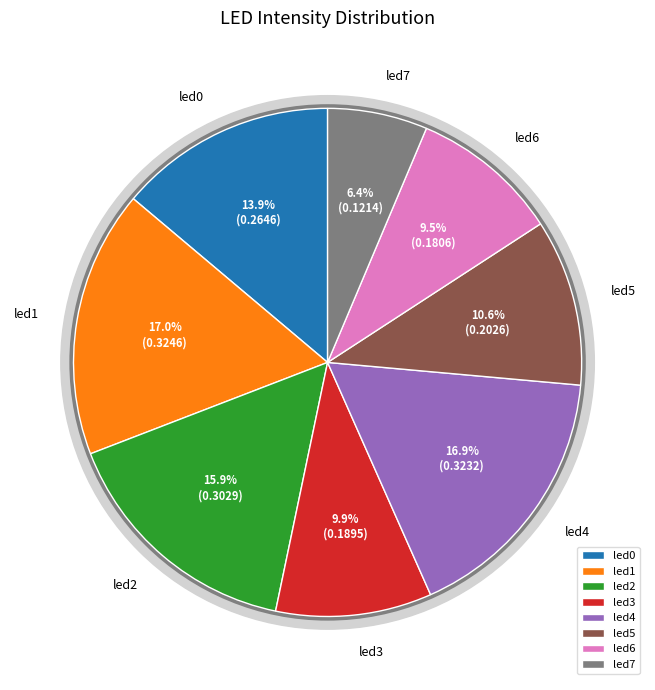

Combined, do led3 and led2 account for over 50%?

No